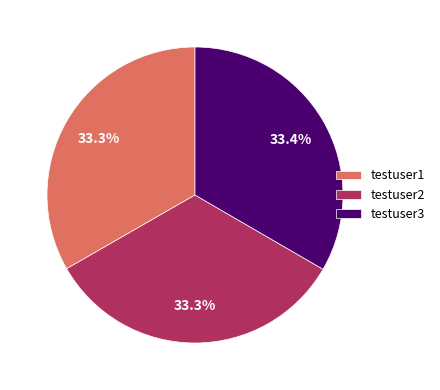

Is testuser1 the majority of the pie?

No